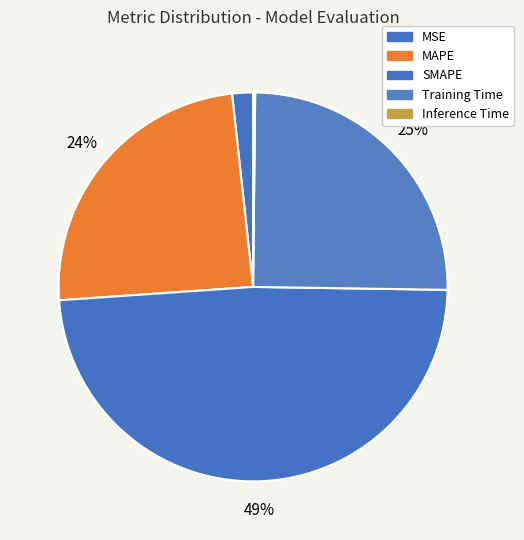

Does any single category account for the majority?

No